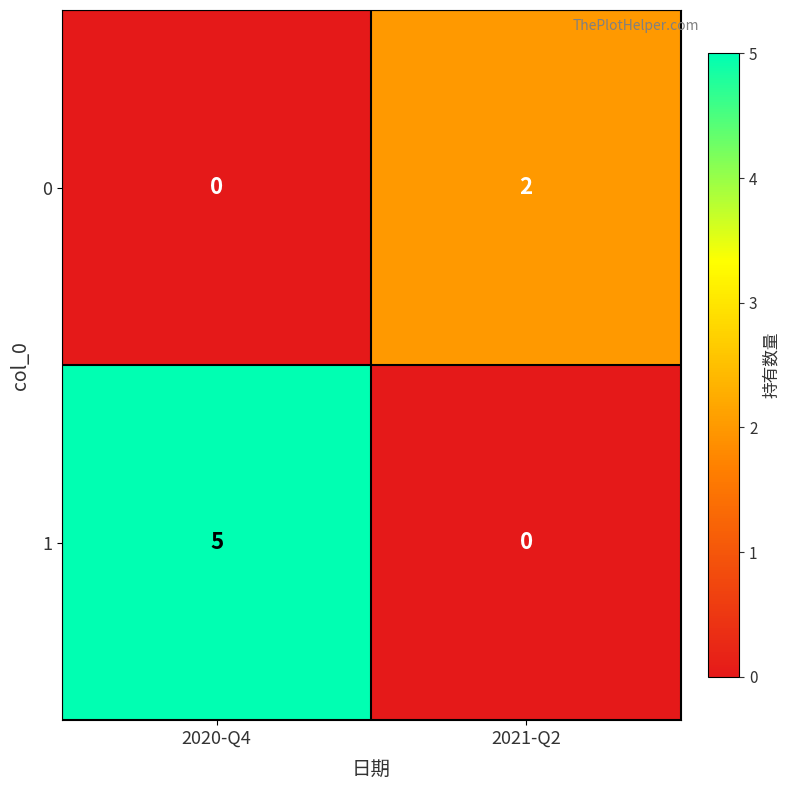

What is the greatest value displayed?

5